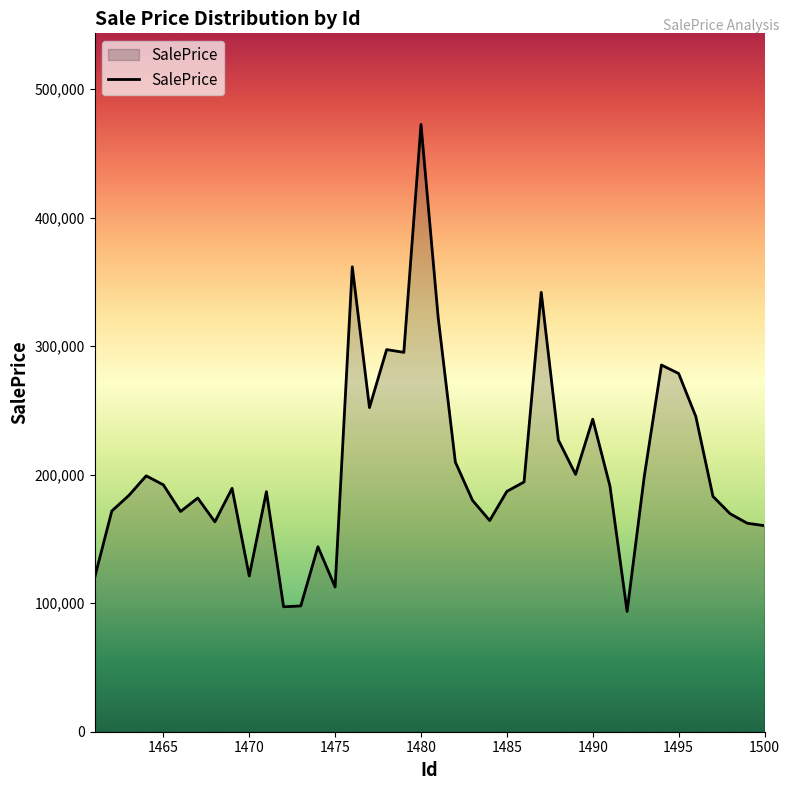

What is the maximum value shown in the chart?

472442.8